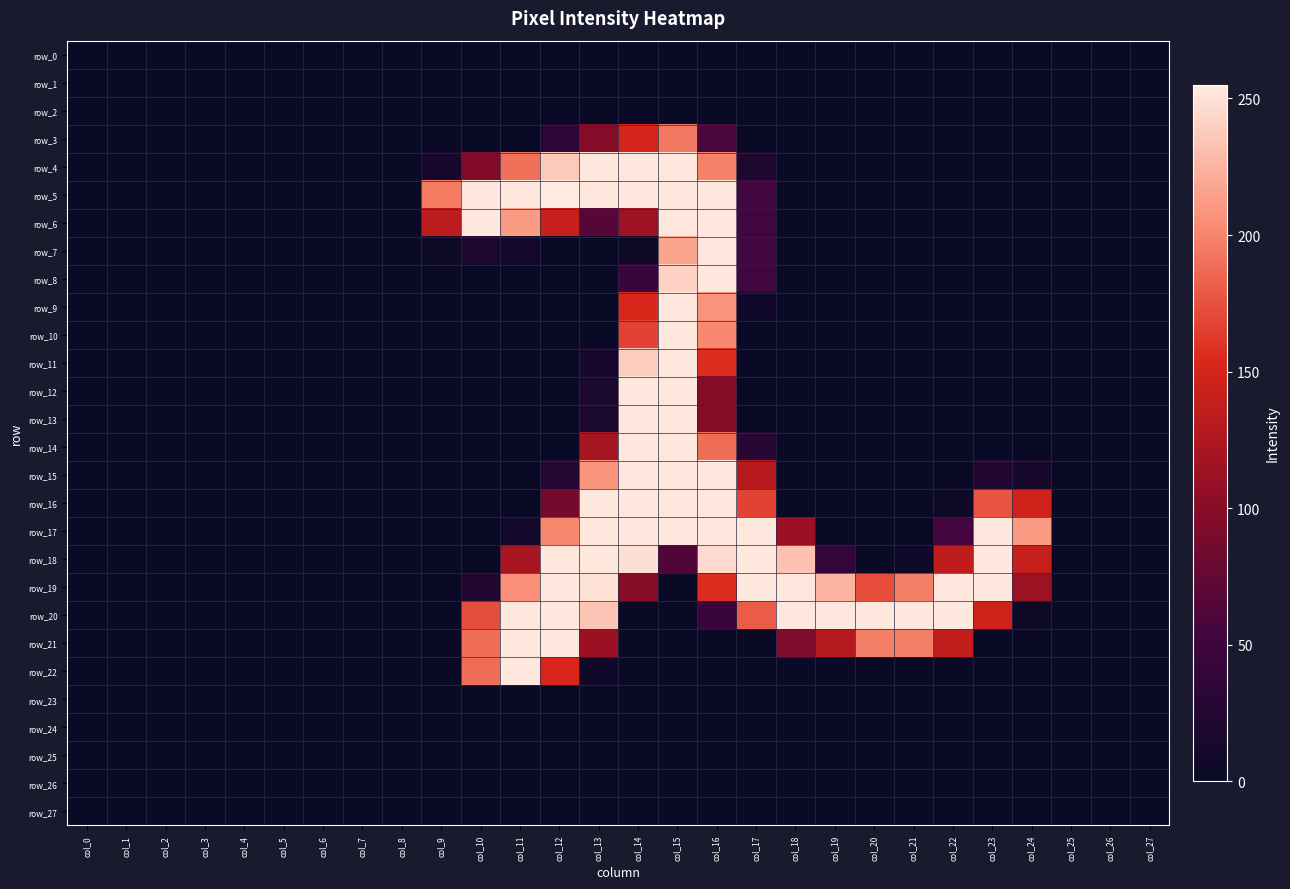

List the labels in order of row_6 value, smallest first.

col_0, col_1, col_2, col_3, col_4, col_5, col_6, col_7, col_8, col_18, col_19, col_20, col_21, col_22, col_23, col_24, col_25, col_26, col_27, col_17, col_13, col_14, col_9, col_12, col_11, col_10, col_15, col_16